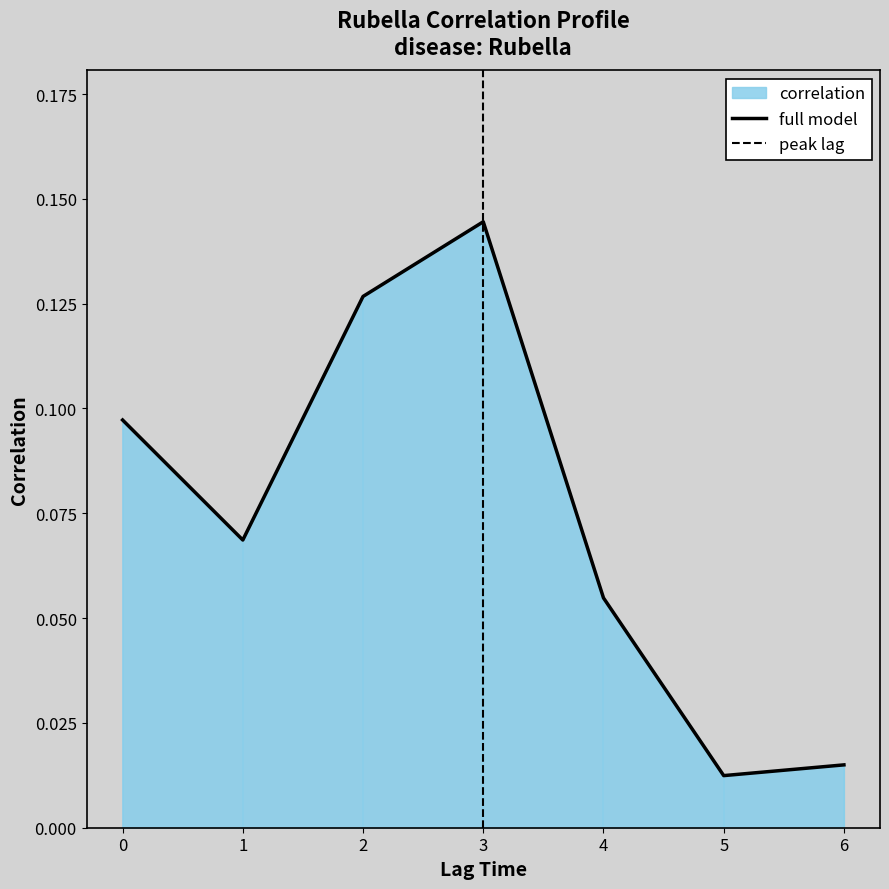

What is the value of the 4th point from the left?

0.1